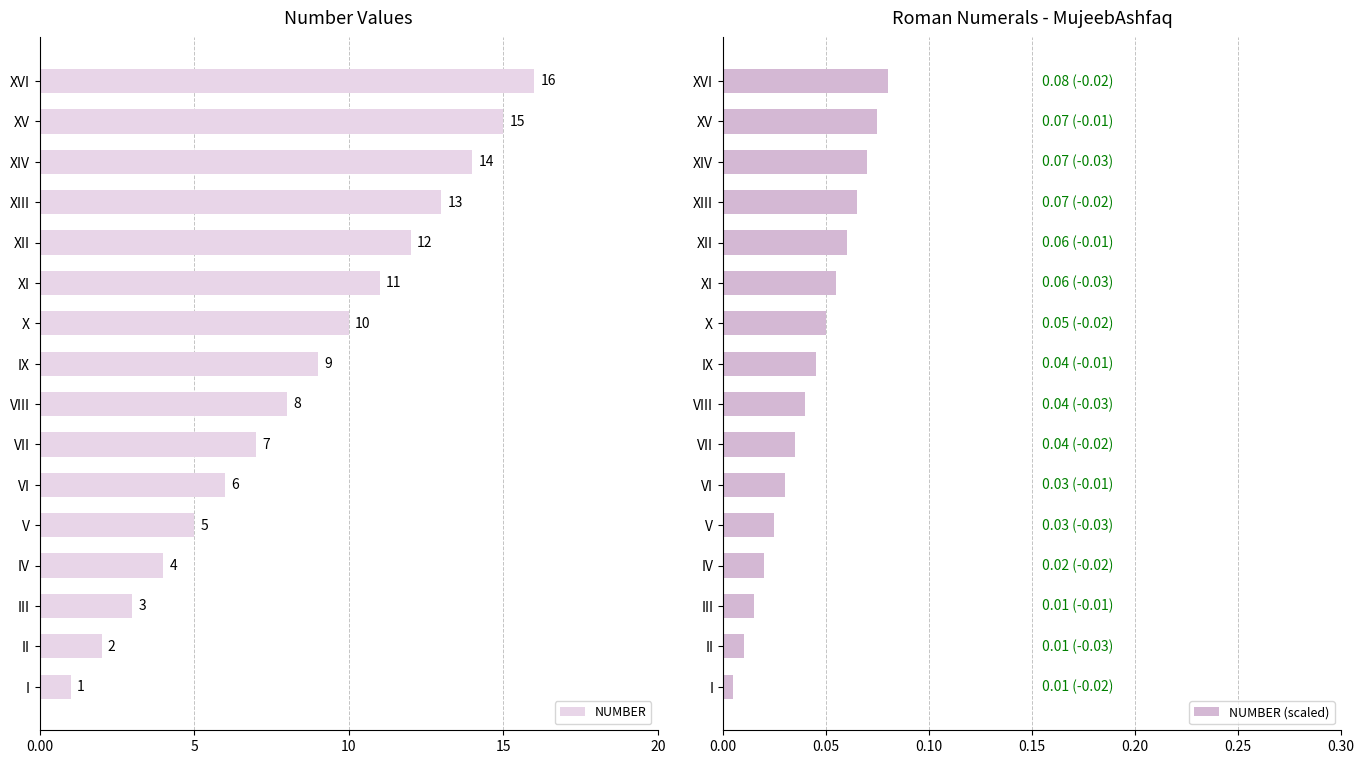

What is the difference between the maximum and second lowest values in the NUMBER series?

14